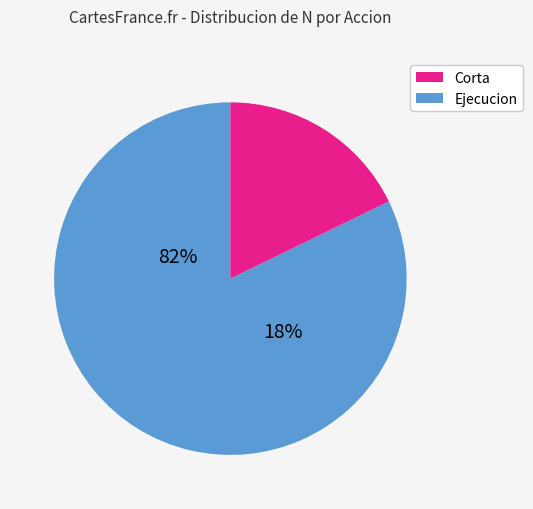

Is there any slice that represents more than half of the pie?

Yes